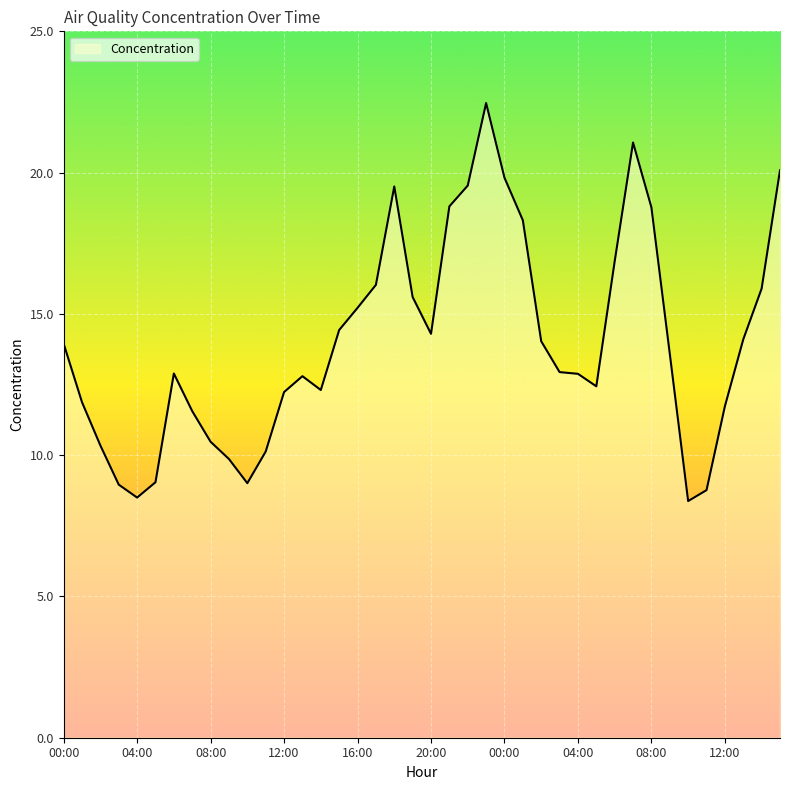

What is the difference between the maximum and minimum values?

14.1